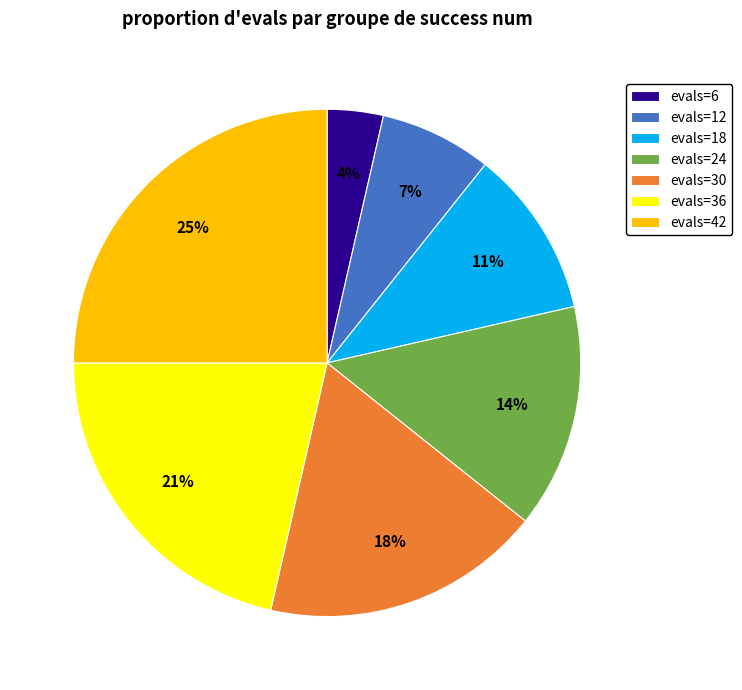

Do evals=42 and evals=18 together represent more than half of the pie?

No